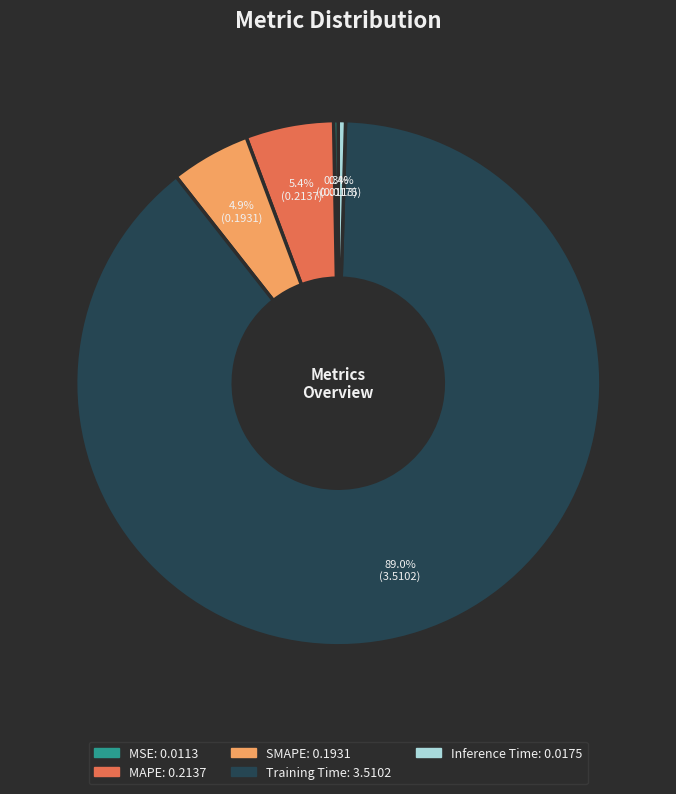

To the nearest percent, what is the difference between the Inference Time and MAPE slice percentages?

5%